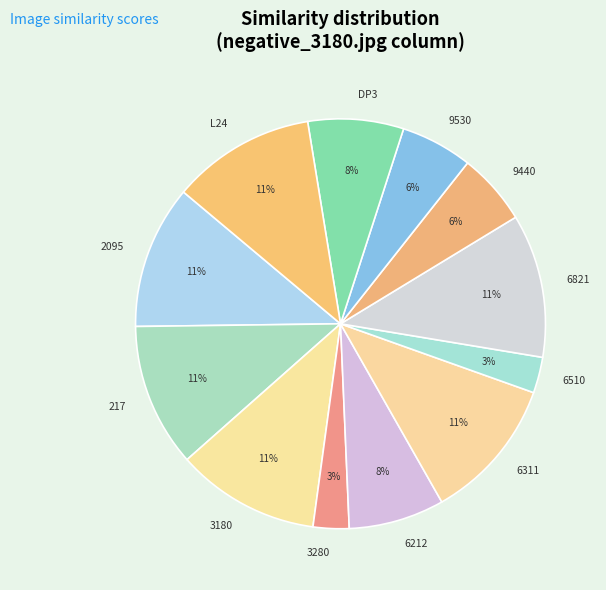

To the nearest percent, what is the difference between the largest and smallest slice percentages?

8%